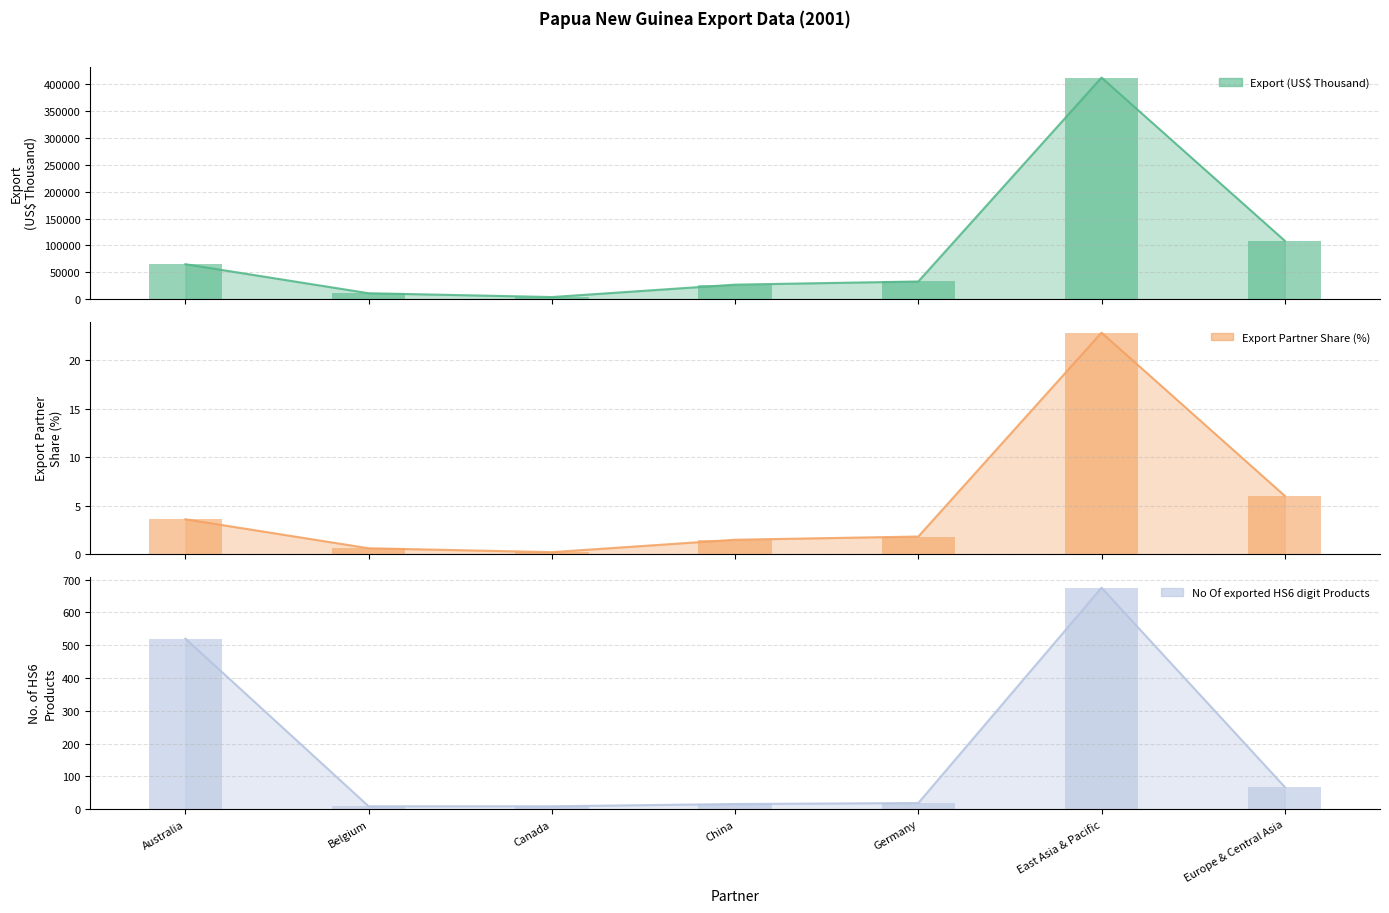

At which label is Export Partner Share (%) closest to 11?

Europe & Central Asia